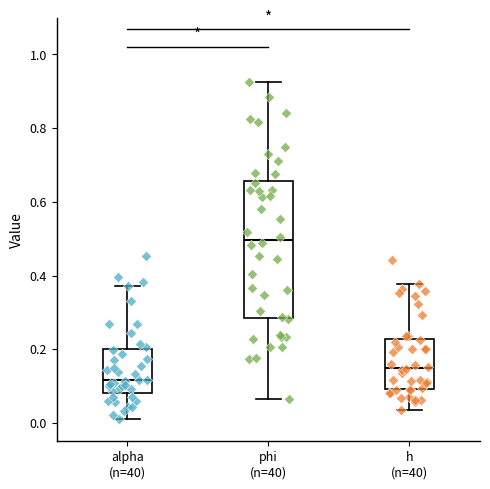

Reading left to right, transcribe this box plot: for each box, give where its median line is, the range the box spans, and where its two whiskers end, as read against the y-axis. The values are not printed on the chart, so give them approximately, as read against the axis.

alpha (n=40): median 0.12, box 0.08 to 0.20, whiskers 0.00 to 0.38
phi (n=40): median 0.50, box 0.28 to 0.66, whiskers 0.06 to 0.92
h (n=40): median 0.14, box 0.10 to 0.22, whiskers 0.04 to 0.38